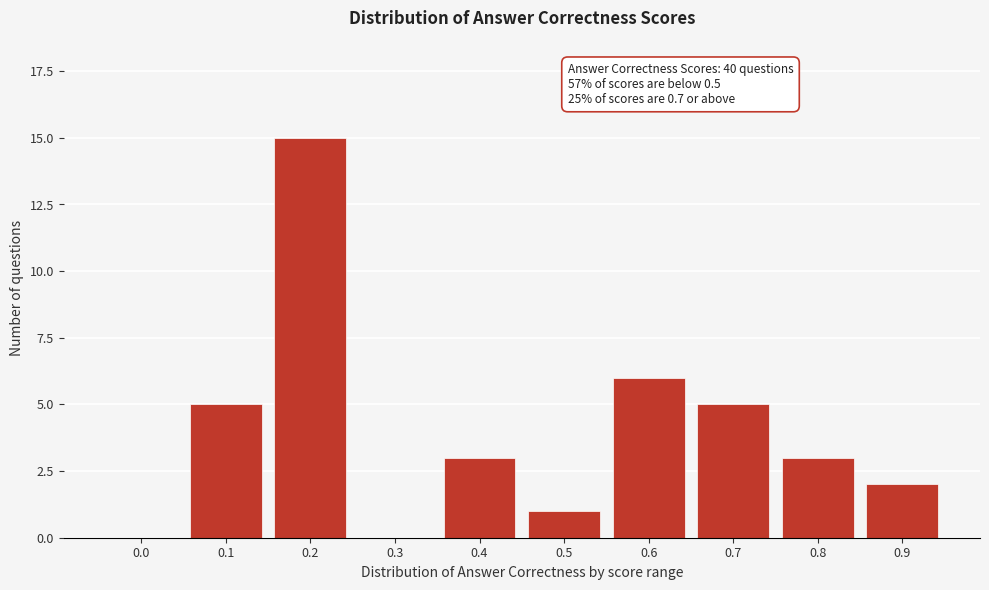

Reading right to left, list all the values displayed in this chart.

0.9=2	0.8=3	0.7=5	0.6=6	0.5=1	0.4=3	0.3=0	0.2=15	0.1=5	0.0=0